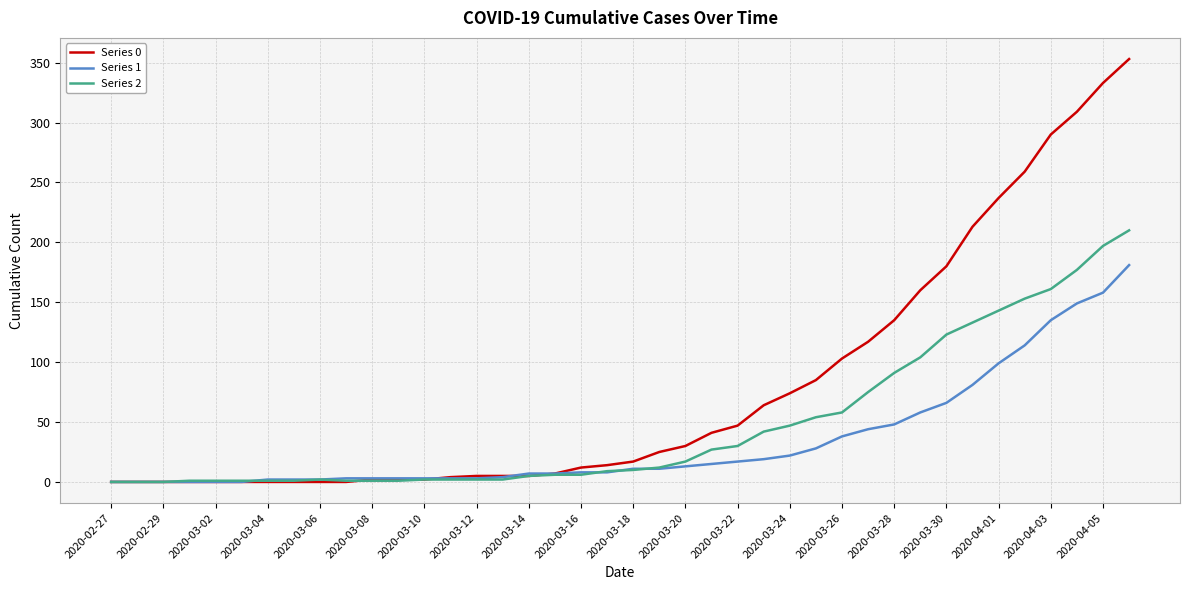

What is the maximum value shown in the chart?

353